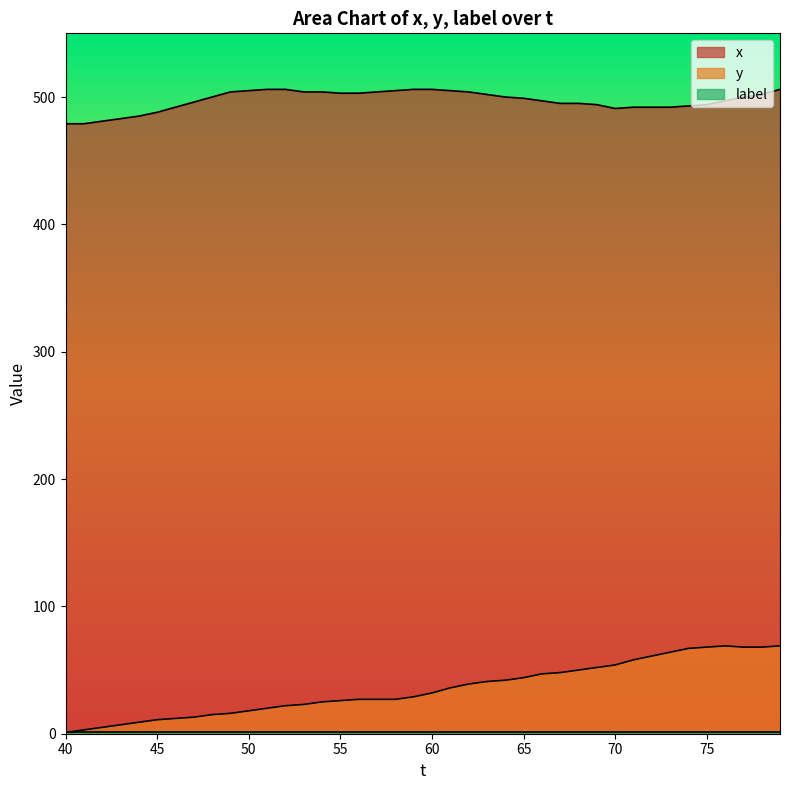

True or false: x and y intersect in this chart.

False